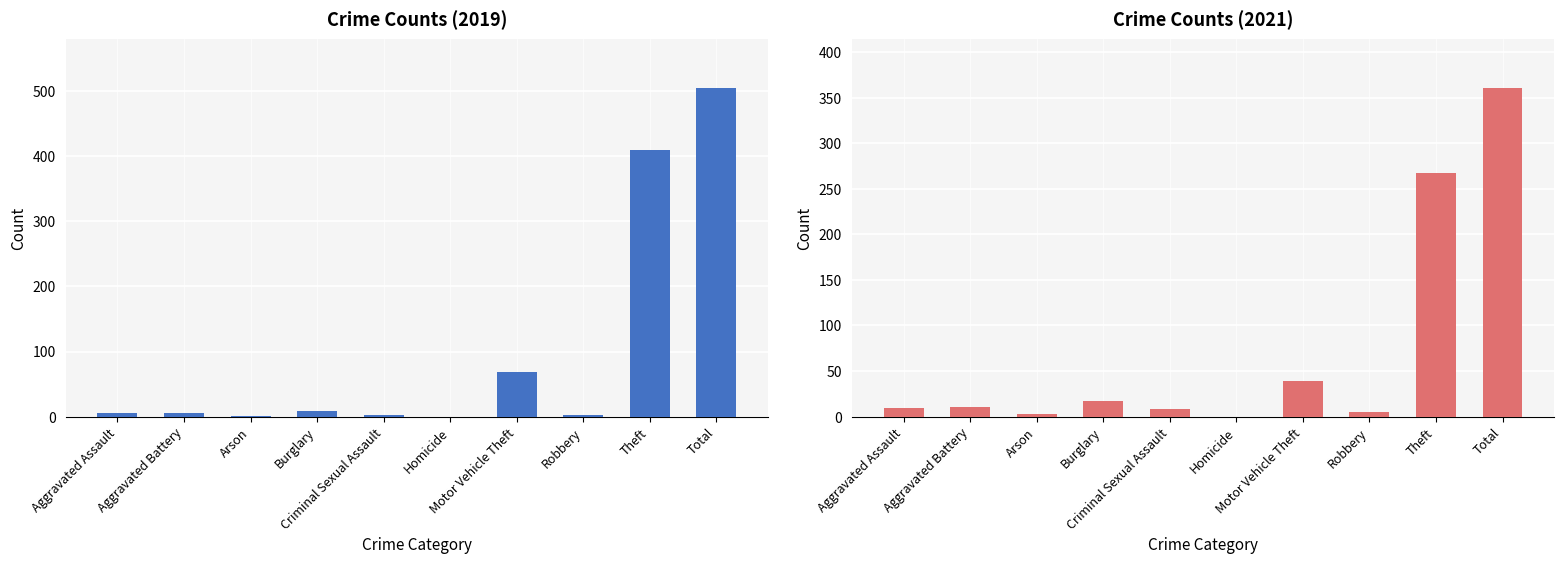

Reading left to right, extract all data points from this chart.

2019: Aggravated Assault=6	Aggravated Battery=6	Arson=1	Burglary=9	Criminal Sexual Assault=2	Homicide=0	Motor Vehicle Theft=68	Robbery=3	Theft=409	Total=504
2021: Aggravated Assault=10	Aggravated Battery=11	Arson=3	Burglary=17	Criminal Sexual Assault=8	Homicide=0	Motor Vehicle Theft=39	Robbery=5	Theft=267	Total=360